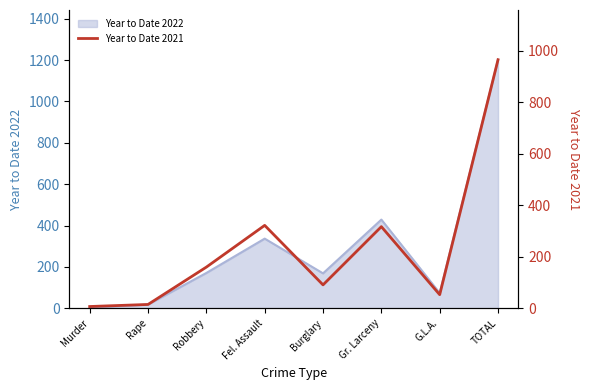

Reading left to right, transcribe all the data shown in this chart.

7	15	160	322	91	317	53	965